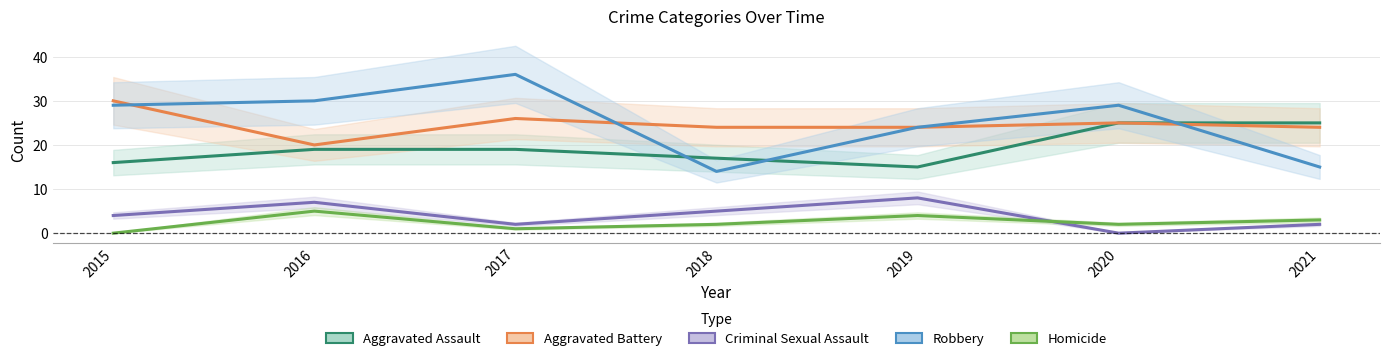

Reading left to right, list all the values displayed in this chart.

Aggravated Assault: 16	19	19	17	15	25	25
Aggravated Battery: 30	20	26	24	24	25	24
Criminal Sexual Assault: 4	7	2	5	8	0	2
Robbery: 29	30	36	14	24	29	15
Homicide: 0	5	1	2	4	2	3